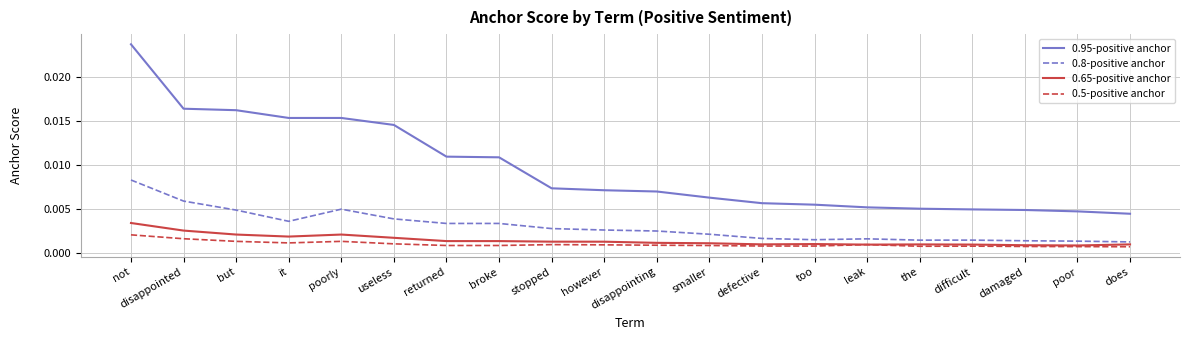

What position from the right is disappointed?

19